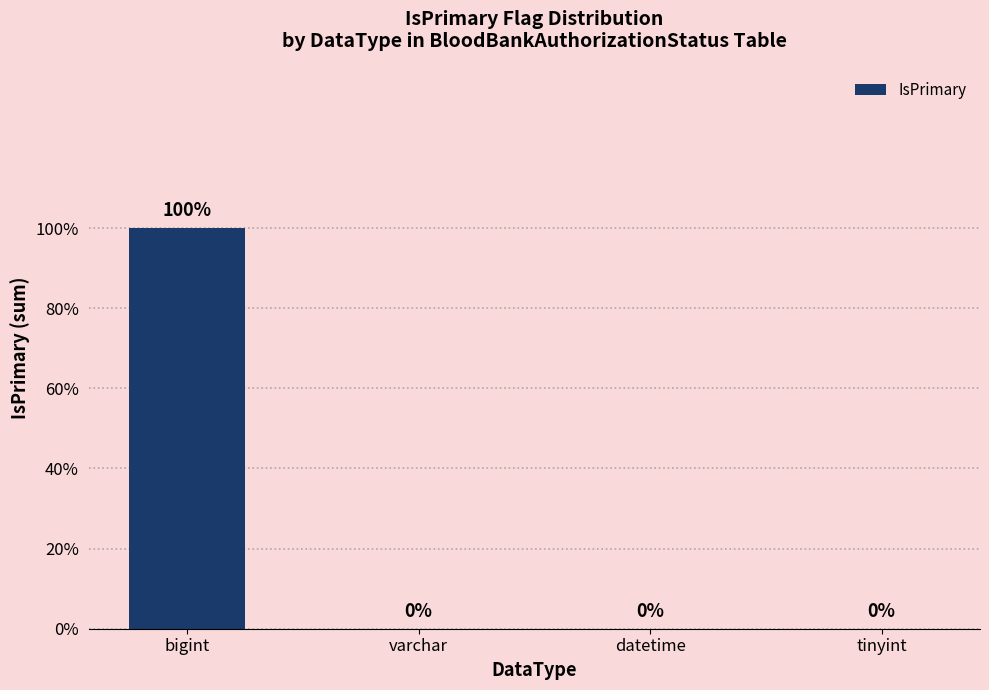

Where is the data nearest to the value 0?

varchar